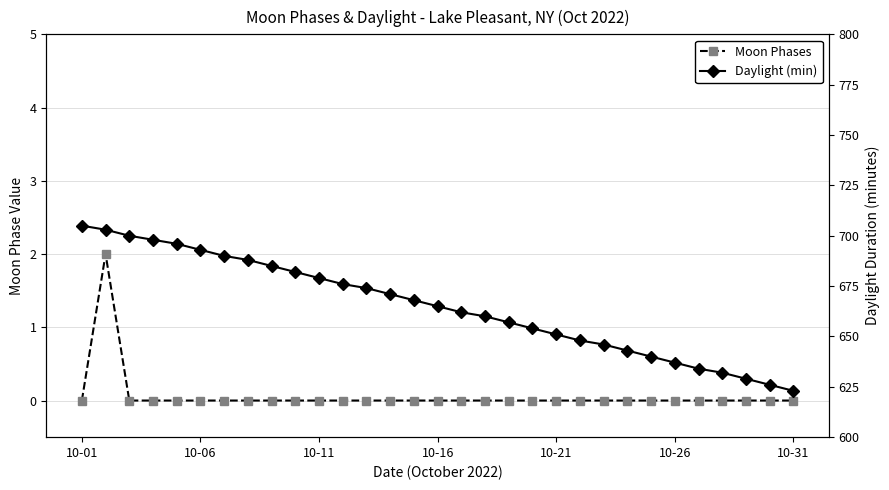

Between 12 and 24, which is larger?

12